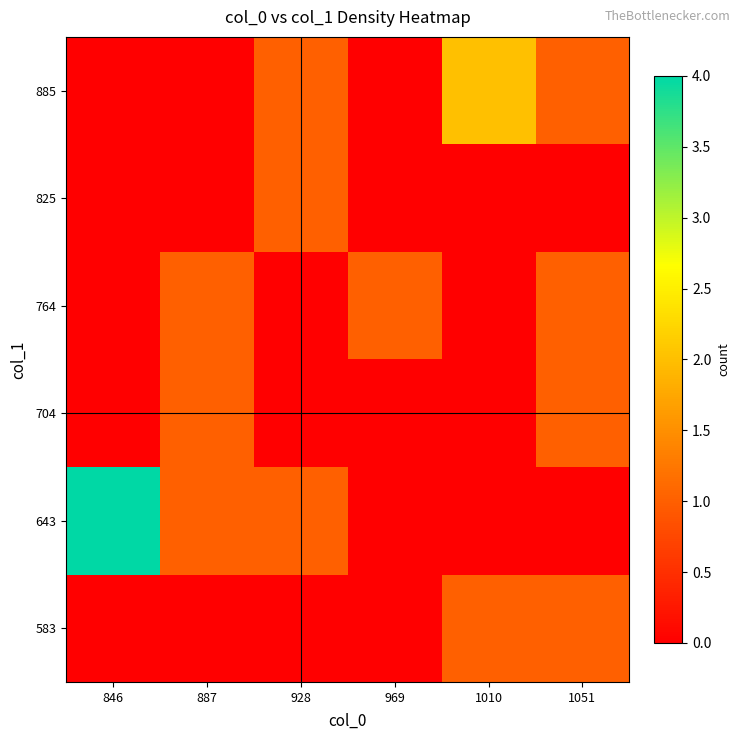

Reading left to right, what are all the values shown in this chart?

583: 846=0	887=0	928=0	969=0	1010=1	1051=1
643: 846=4	887=1	928=1	969=0	1010=0	1051=0
704: 846=0	887=1	928=0	969=0	1010=0	1051=1
764: 846=0	887=1	928=0	969=1	1010=0	1051=1
825: 846=0	887=0	928=1	969=0	1010=0	1051=0
885: 846=0	887=0	928=1	969=0	1010=2	1051=1